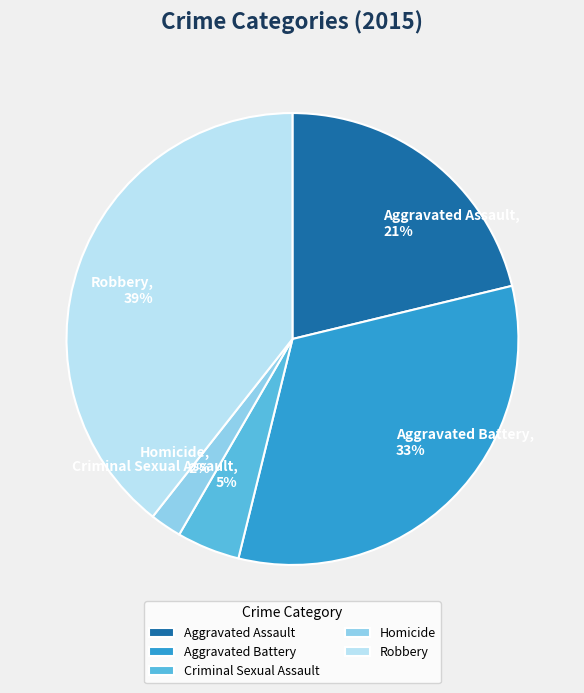

To the nearest percent, what is the difference between the largest and smallest slice percentages?

37%